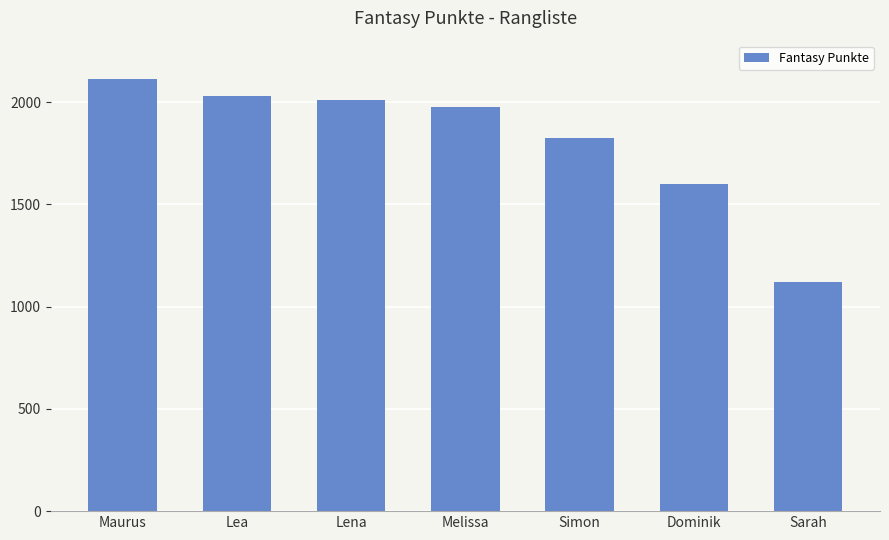

What is the change in value from Lea to Dominik?

-428